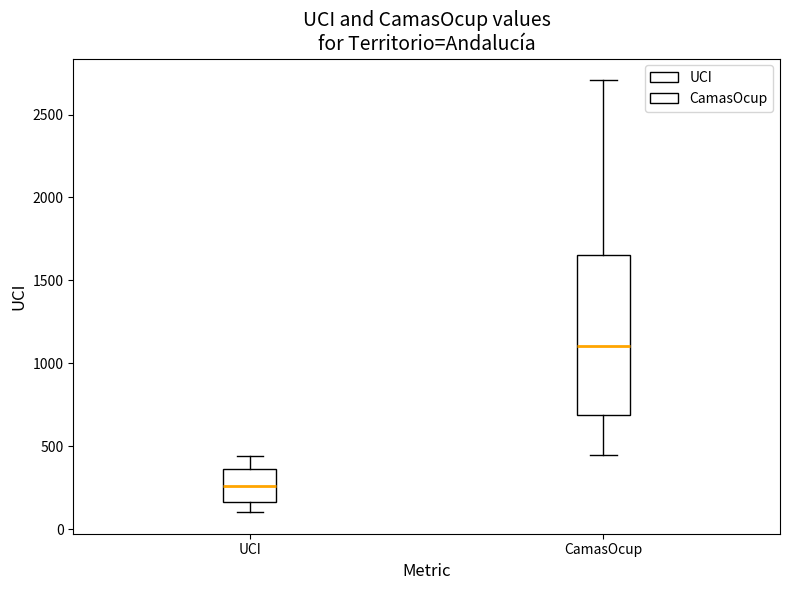

Reading left to right, transcribe this box plot: for each box, give where its median line is, the range the box spans, and where its two whiskers end, as read against the y-axis. The values are not printed on the chart, so give them approximately, as read against the axis.

UCI: median 250, box 150 to 350, whiskers 100 to 450
CamasOcup: median 1100, box 700 to 1650, whiskers 450 to 2700